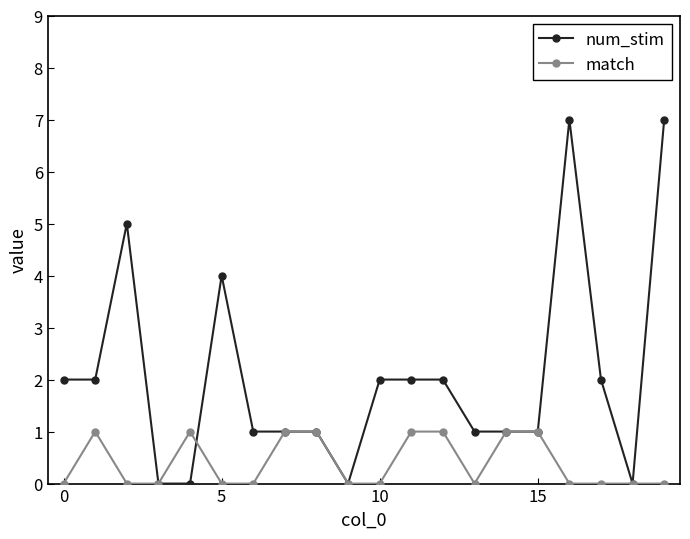

What is the value of the num_stim point at the 15th from the left?

1